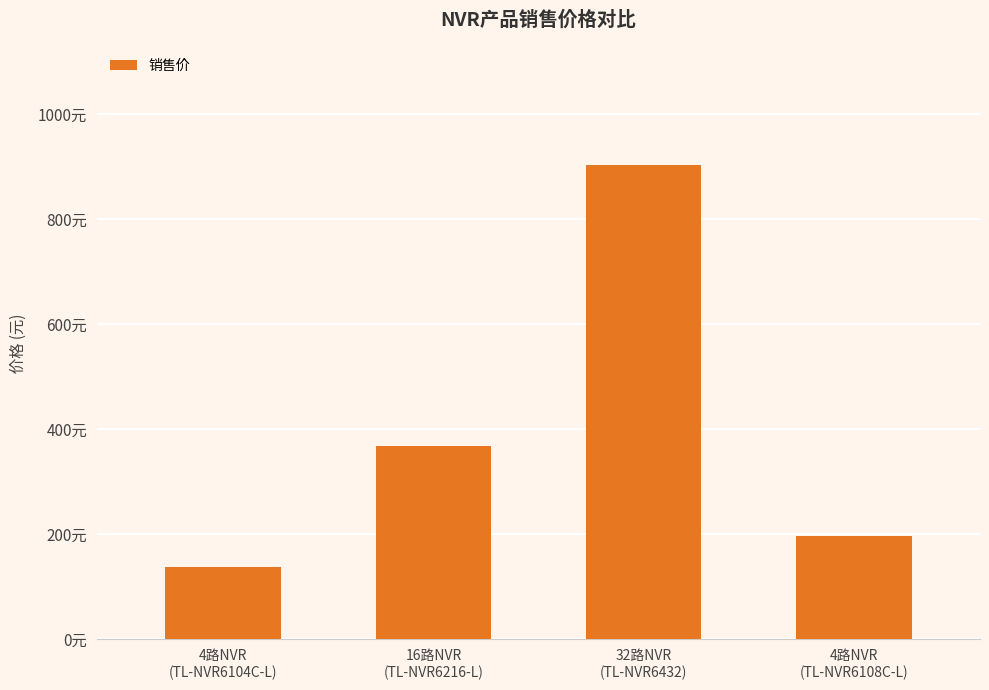

What is the approximate value at 4路NVR
(TL-NVR6104C-L)?

138